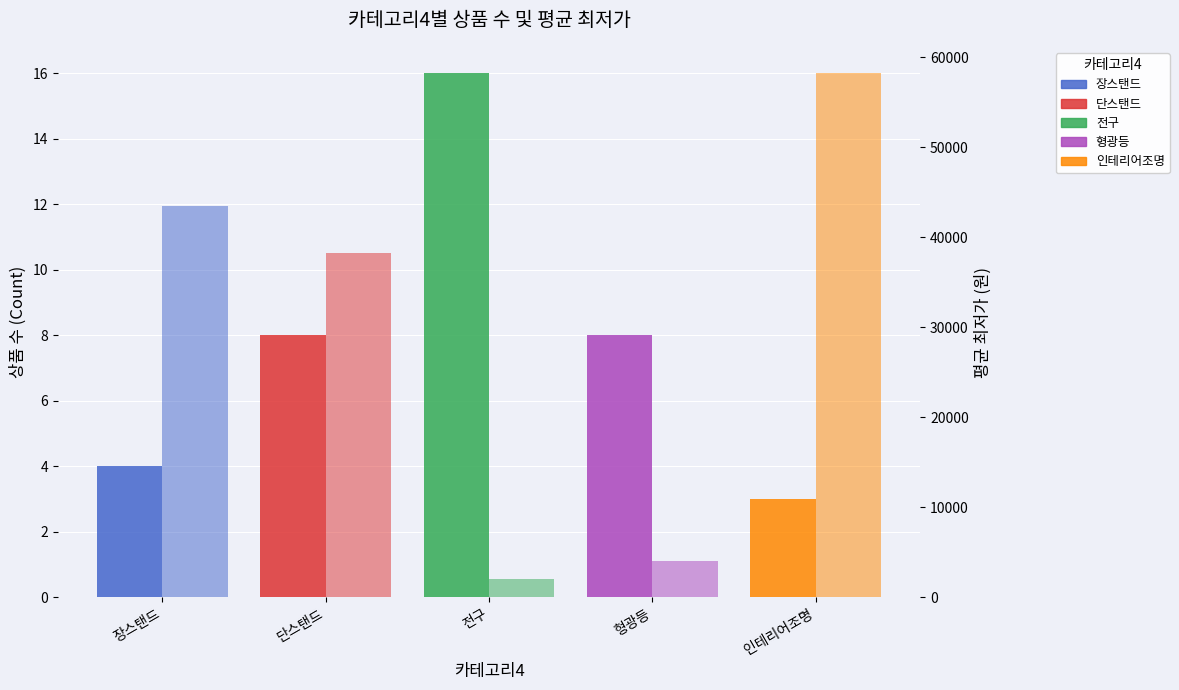

What is the sum of the values at 단스탠드 and 인테리어조명?

11